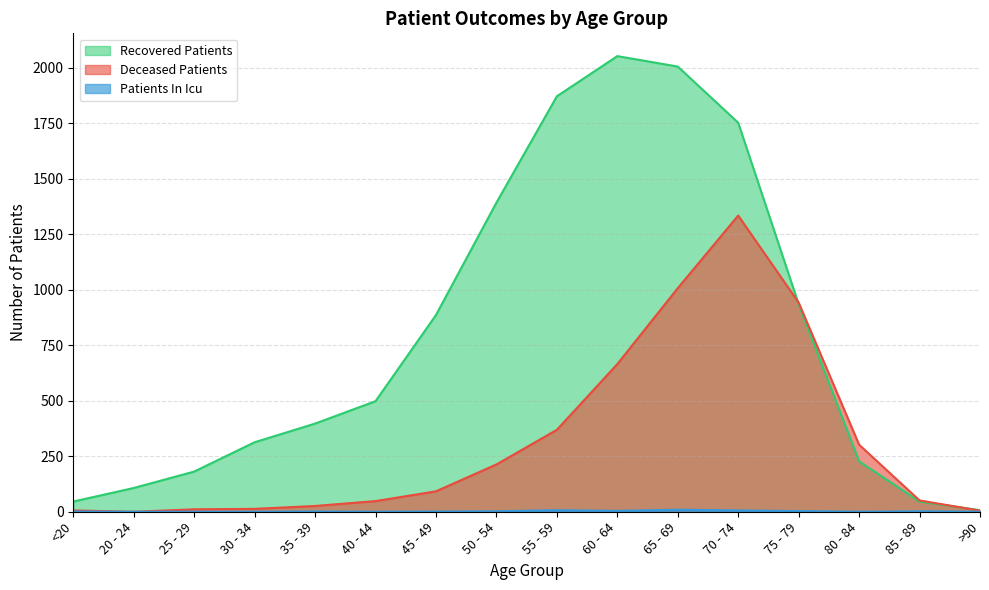

List the series in order of their peak value, highest first.

recovered_patients, deceased_patients, patients_in_icu